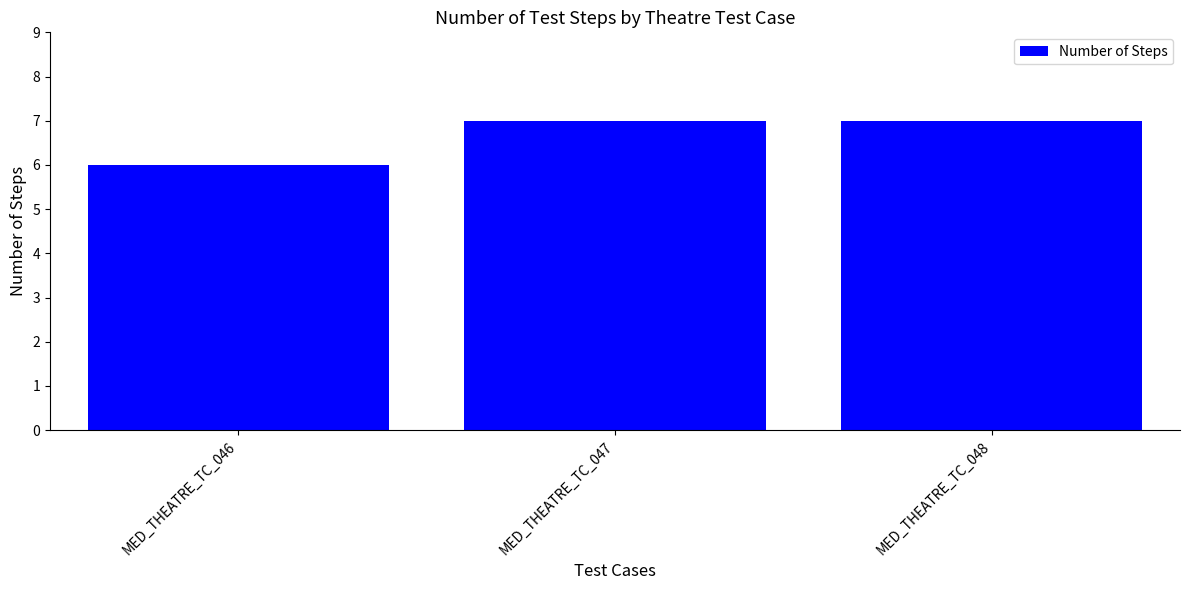

Reading right to left, extract all data points from this chart.

7	7	6